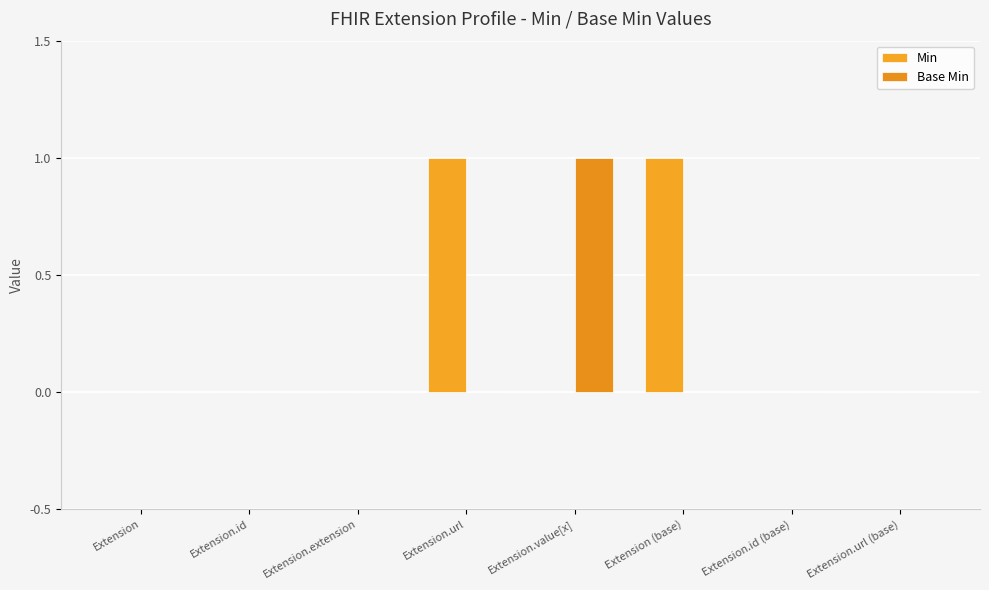

What is the value of the Base Min bar at the 5th from the left?

1